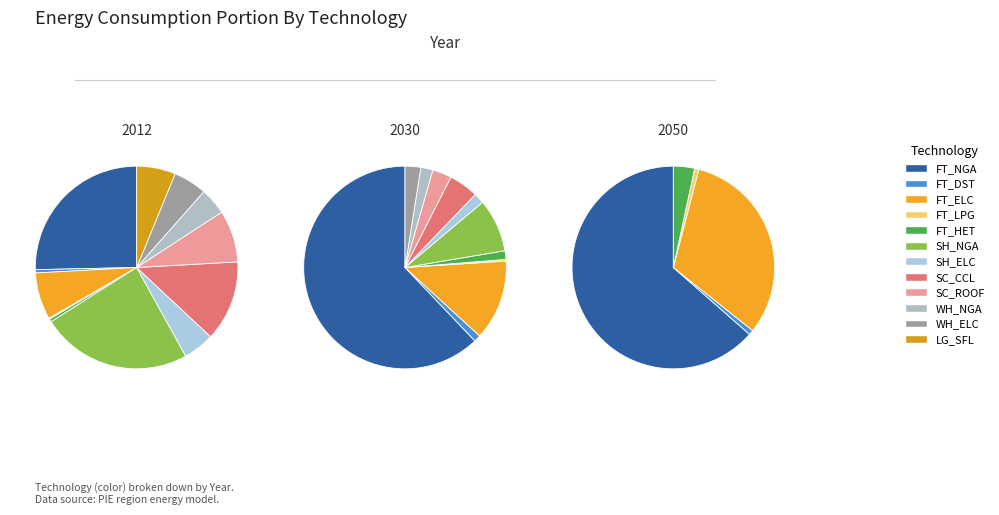

The 4 slice represents 0% of the pie. True or false?

True